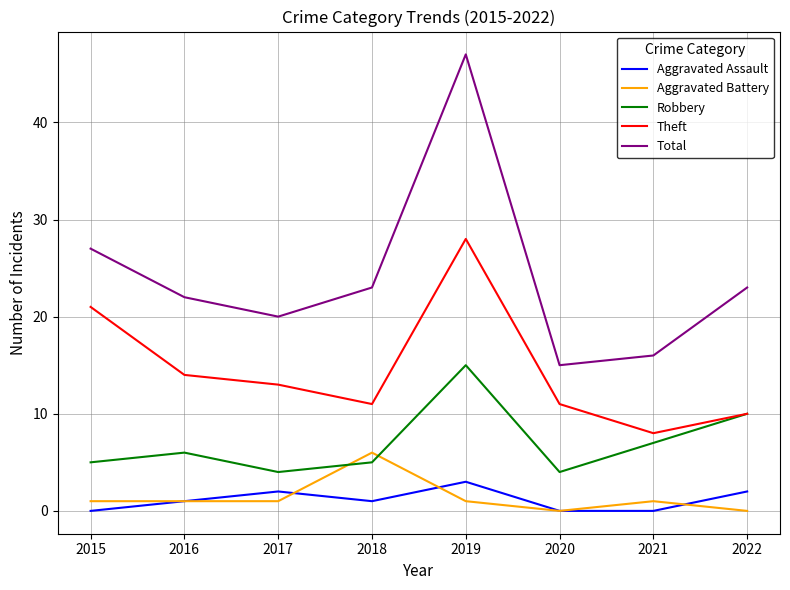

Is it true that Theft equals 11 at 2018?

True